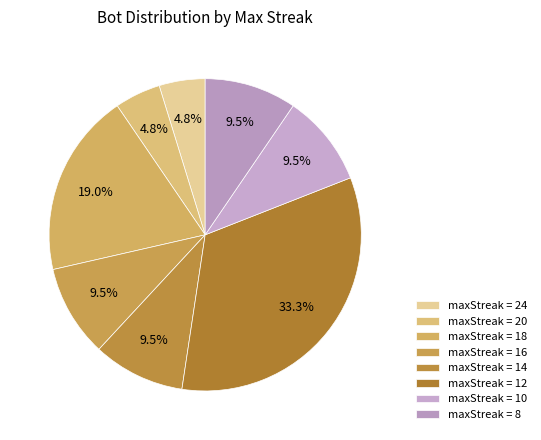

Count the number of slices in the pie.

8